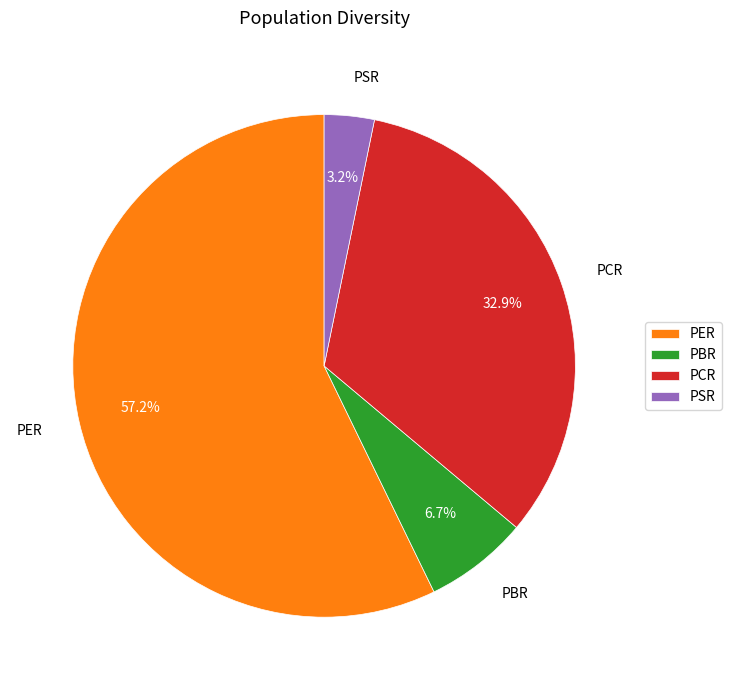

What percentage is the PER slice, to the nearest percent?

57%